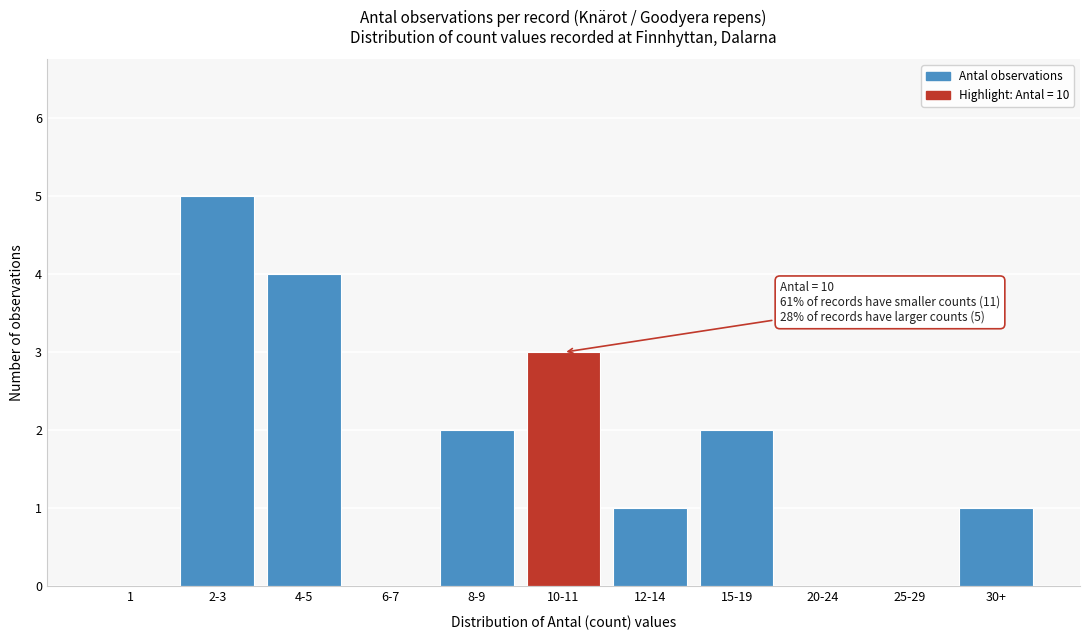

Reading left to right, extract all data points from this chart.

1=0	2-3=5	4-5=4	6-7=0	8-9=2	10-11=3	12-14=1	15-19=2	20-24=0	25-29=0	30+=1